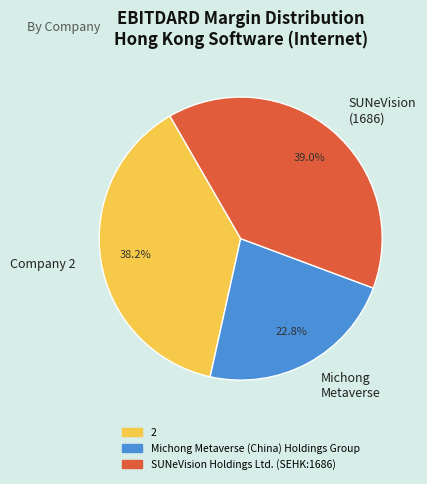

Which category has the biggest portion of the pie?

SUNeVision (1686)